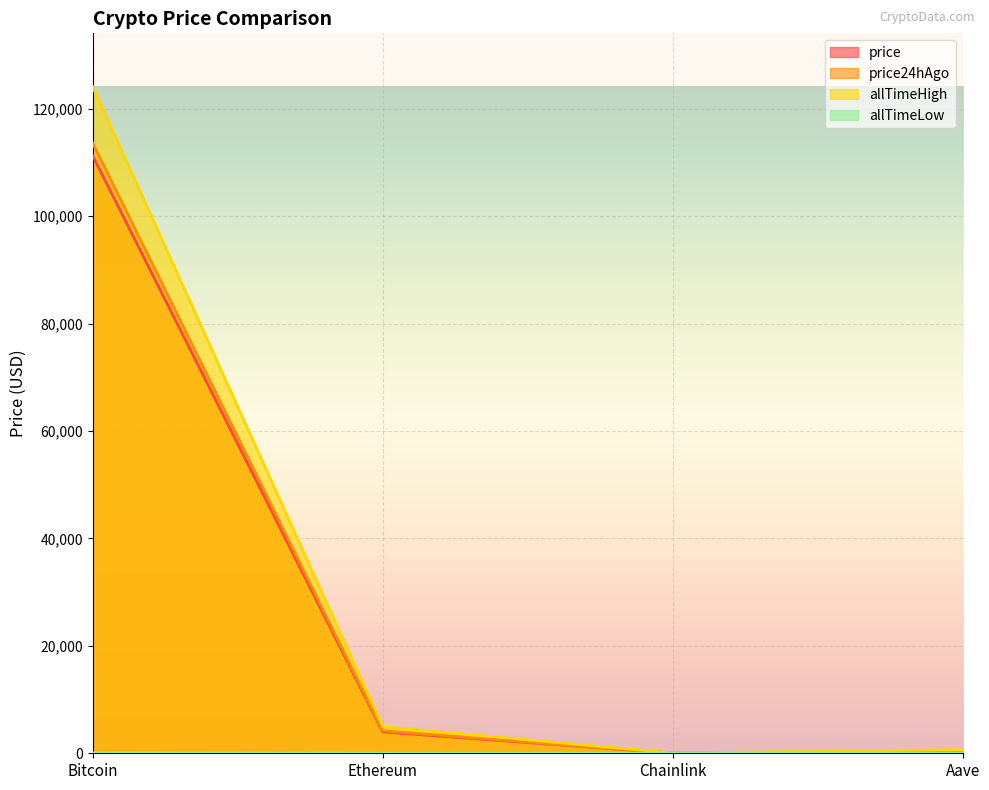

True or false: allTimeLow and allTimeHigh intersect in this chart.

False